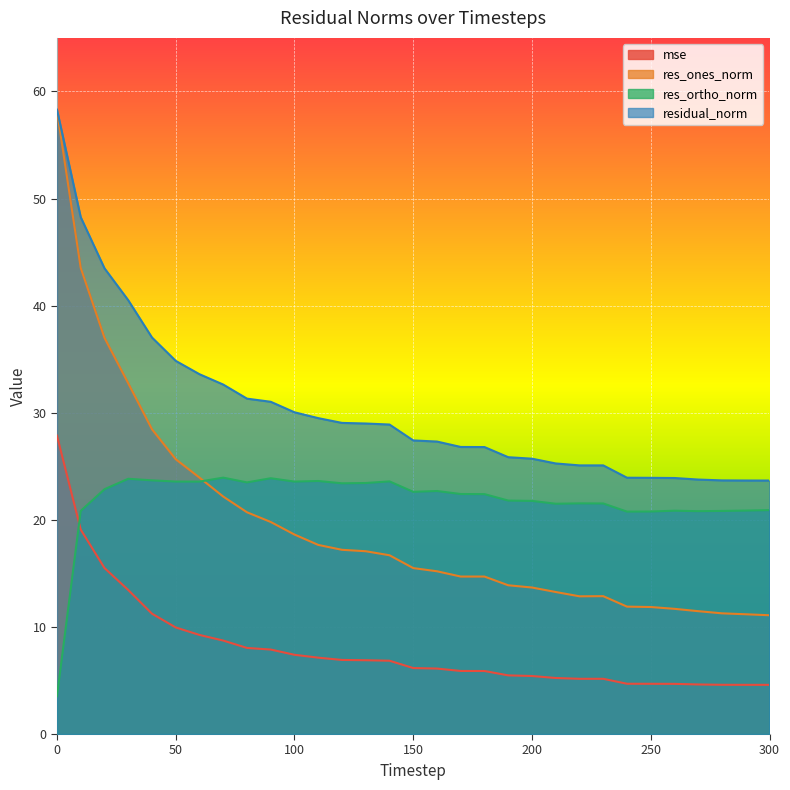

Which series changed the most between 40 and 110?

res_ones_norm